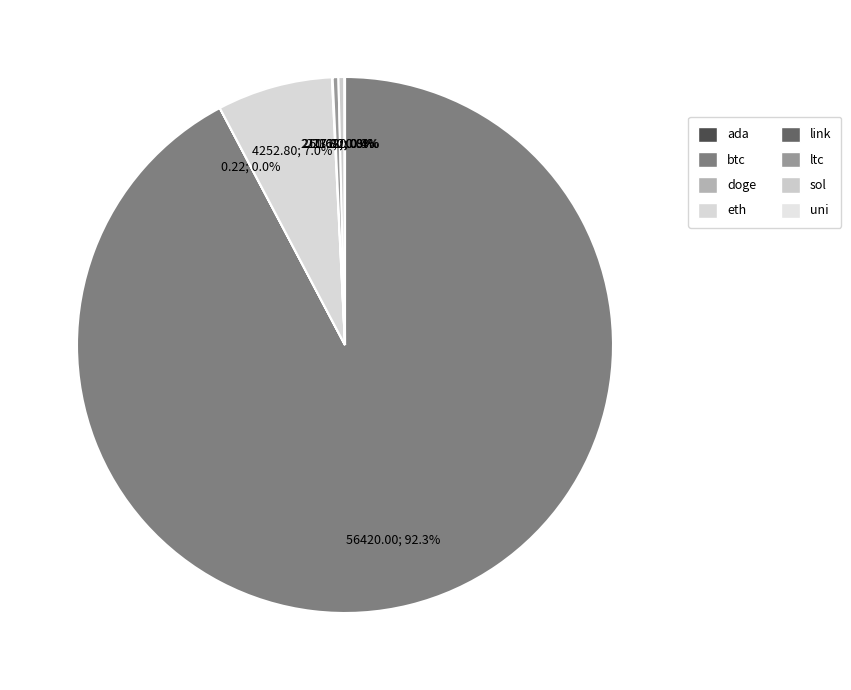

Rank the categories by value from highest to lowest.

btc, eth, sol, ltc, link, uni, ada, doge